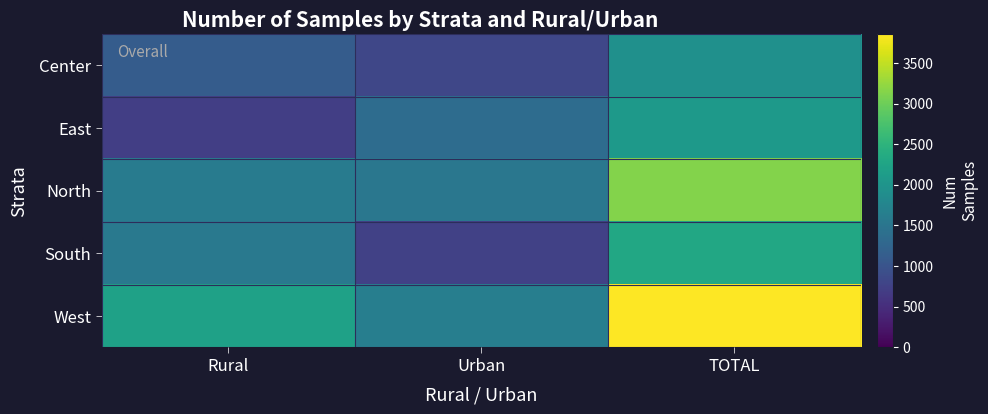

At which category does the chart reach its peak across all series?

TOTAL